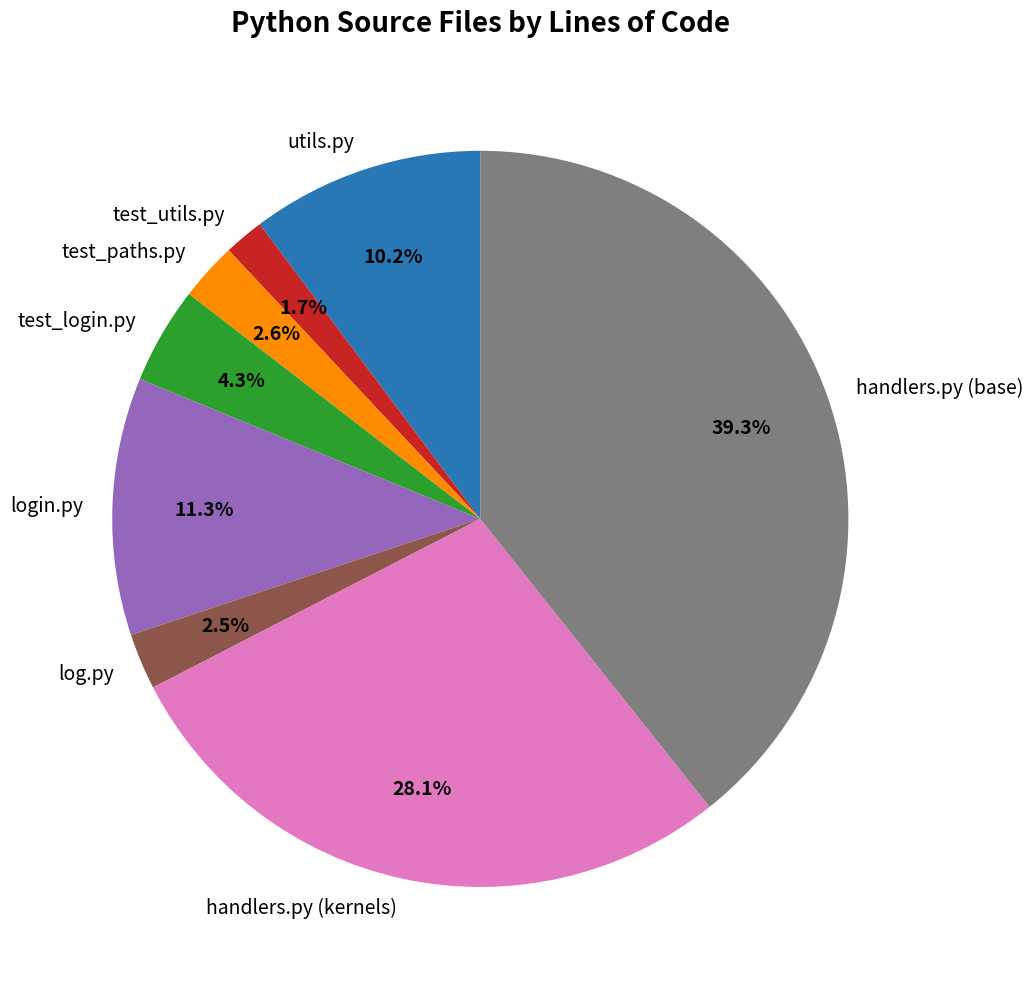

What is the largest slice in the pie chart?

handlers.py (base)